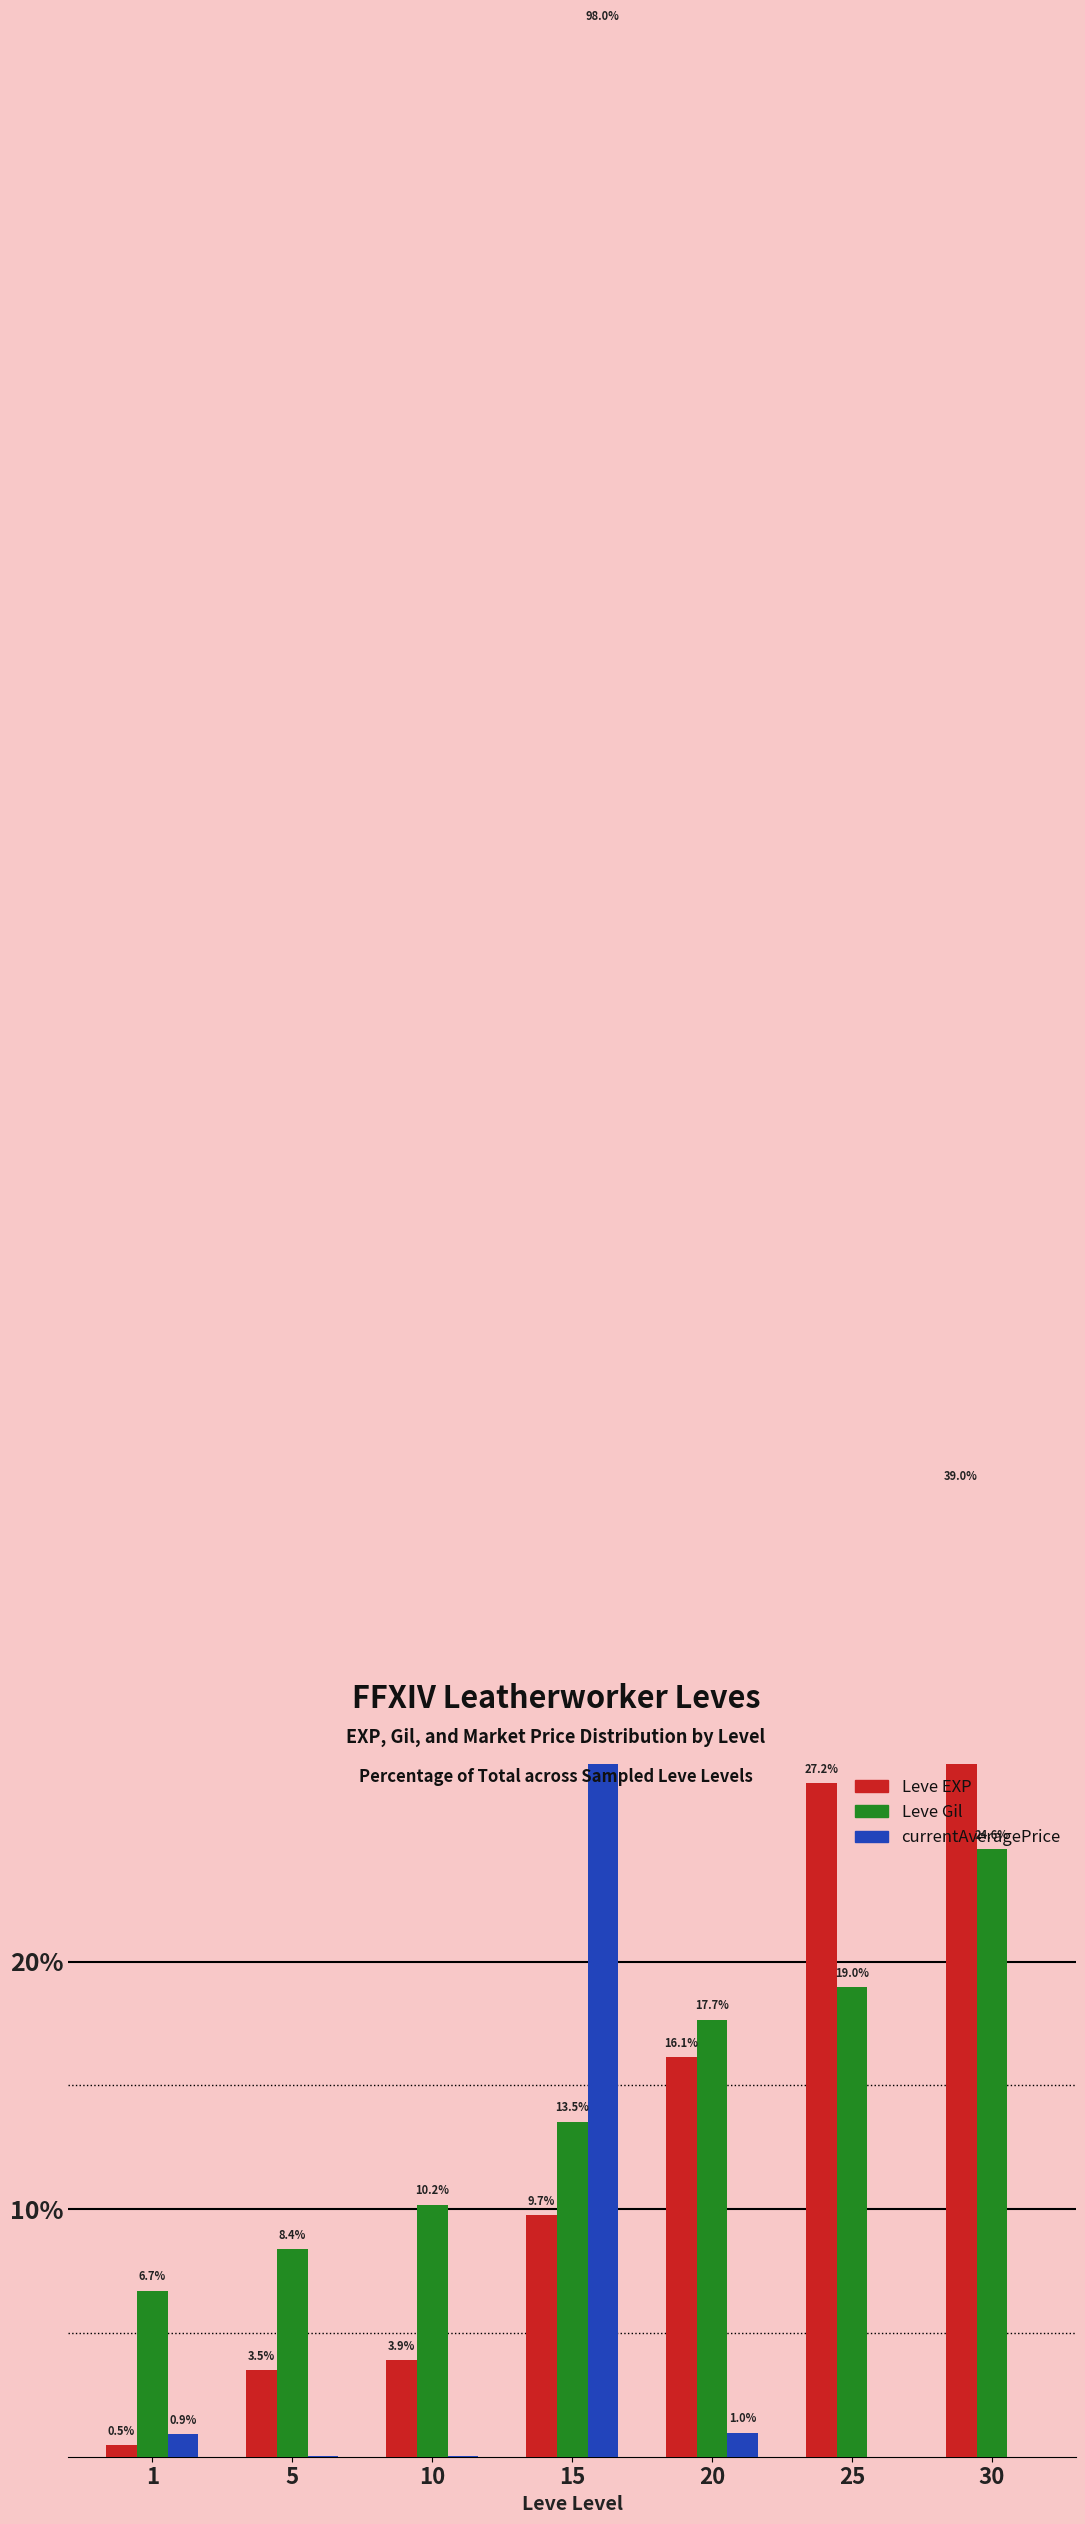

Reading left to right, transcribe all the data shown in this chart.

Leve EXP: 0.5	3.5	3.9	9.7	16.1	27.2	39.0
Leve Gil: 6.7	8.4	10.2	13.5	17.7	19.0	24.6
currentAveragePrice: 0.9	0.0	0.0	98.0	1.0	0.0	0.0